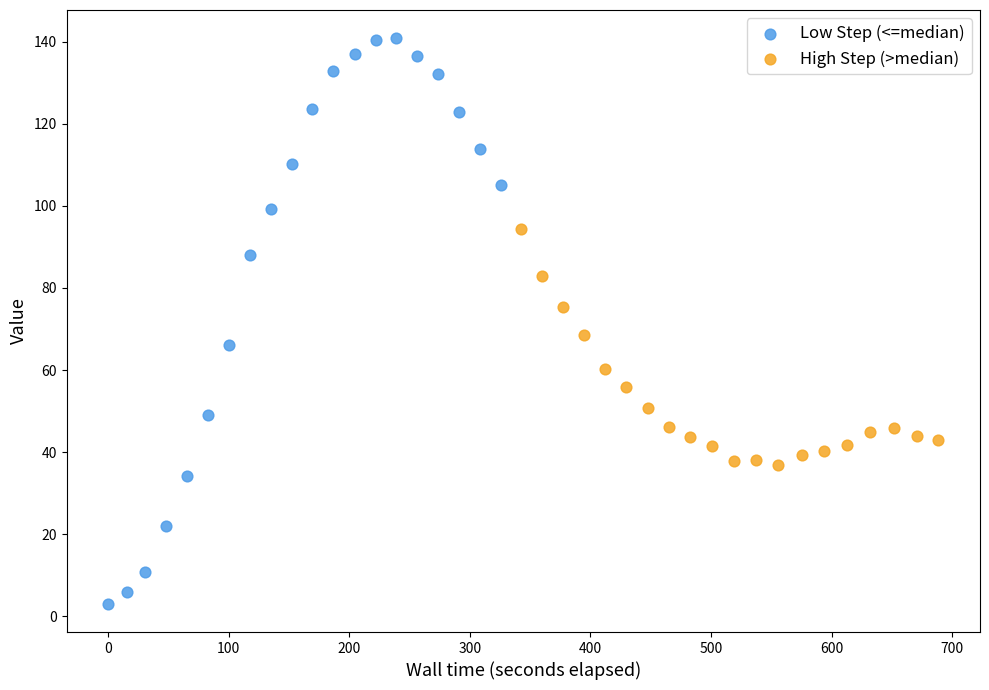

Which series contains the lowest Y value?

Low Step (<=median)